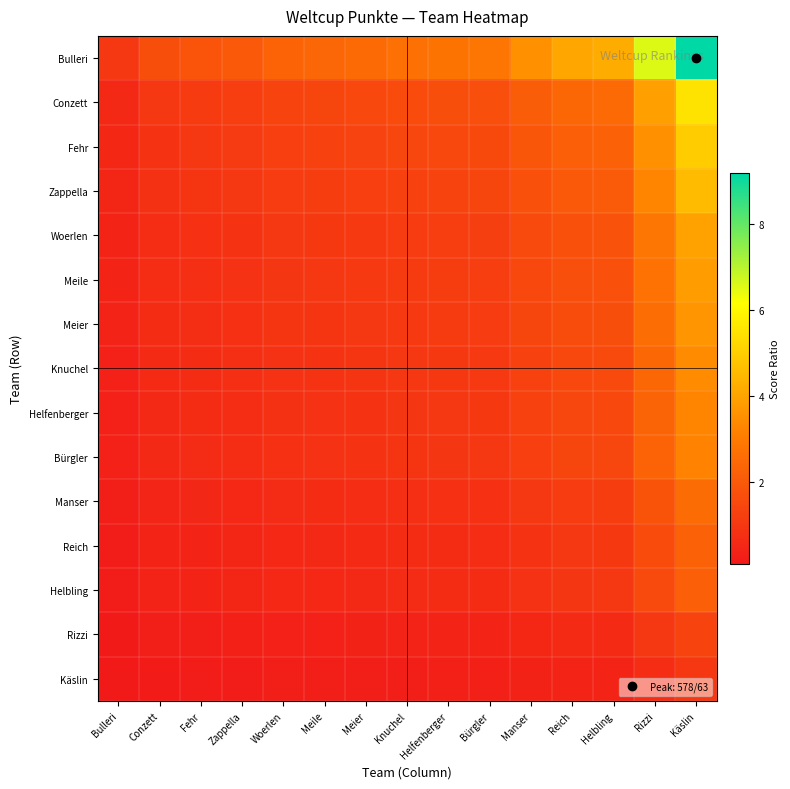

Reading left to right, list all the values displayed in this chart.

Bulleri: Bulleri=1.0	Conzett=1.7	Fehr=1.9	Zappella=2.0	Woerlen=2.3	Meile=2.4	Meier=2.5	Knuchel=2.7	Helfenberger=2.8	Bürgler=2.8	Manser=3.6	Reich=4.1	Helbling=4.2	Rizzi=6.6	Käslin=9.2
Conzett: Bulleri=0.6	Conzett=1.0	Fehr=1.1	Zappella=1.2	Woerlen=1.4	Meile=1.4	Meier=1.5	Knuchel=1.6	Helfenberger=1.7	Bürgler=1.7	Manser=2.1	Reich=2.4	Helbling=2.5	Rizzi=3.9	Käslin=5.5
Fehr: Bulleri=0.5	Conzett=0.9	Fehr=1.0	Zappella=1.1	Woerlen=1.2	Meile=1.3	Meier=1.4	Knuchel=1.5	Helfenberger=1.5	Bürgler=1.5	Manser=1.9	Reich=2.2	Helbling=2.3	Rizzi=3.5	Käslin=5.0
Zappella: Bulleri=0.5	Conzett=0.8	Fehr=0.9	Zappella=1.0	Woerlen=1.1	Meile=1.2	Meier=1.2	Knuchel=1.3	Helfenberger=1.4	Bürgler=1.4	Manser=1.8	Reich=2.0	Helbling=2.1	Rizzi=3.3	Käslin=4.6
Woerlen: Bulleri=0.4	Conzett=0.7	Fehr=0.8	Zappella=0.9	Woerlen=1.0	Meile=1.0	Meier=1.1	Knuchel=1.2	Helfenberger=1.2	Bürgler=1.2	Manser=1.5	Reich=1.8	Helbling=1.8	Rizzi=2.8	Käslin=4.0
Meile: Bulleri=0.4	Conzett=0.7	Fehr=0.8	Zappella=0.8	Woerlen=1.0	Meile=1.0	Meier=1.1	Knuchel=1.1	Helfenberger=1.2	Bürgler=1.2	Manser=1.5	Reich=1.7	Helbling=1.8	Rizzi=2.8	Käslin=3.9
Meier: Bulleri=0.4	Conzett=0.7	Fehr=0.7	Zappella=0.8	Woerlen=0.9	Meile=1.0	Meier=1.0	Knuchel=1.1	Helfenberger=1.1	Bürgler=1.1	Manser=1.4	Reich=1.6	Helbling=1.7	Rizzi=2.6	Käslin=3.7
Knuchel: Bulleri=0.4	Conzett=0.6	Fehr=0.7	Zappella=0.7	Woerlen=0.9	Meile=0.9	Meier=0.9	Knuchel=1.0	Helfenberger=1.0	Bürgler=1.1	Manser=1.3	Reich=1.5	Helbling=1.6	Rizzi=2.4	Käslin=3.4
Helfenberger: Bulleri=0.4	Conzett=0.6	Fehr=0.7	Zappella=0.7	Woerlen=0.8	Meile=0.9	Meier=0.9	Knuchel=1.0	Helfenberger=1.0	Bürgler=1.0	Manser=1.3	Reich=1.5	Helbling=1.5	Rizzi=2.4	Käslin=3.3
Bürgler: Bulleri=0.4	Conzett=0.6	Fehr=0.7	Zappella=0.7	Woerlen=0.8	Meile=0.8	Meier=0.9	Knuchel=0.9	Helfenberger=1.0	Bürgler=1.0	Manser=1.3	Reich=1.4	Helbling=1.5	Rizzi=2.3	Käslin=3.2
Manser: Bulleri=0.3	Conzett=0.5	Fehr=0.5	Zappella=0.6	Woerlen=0.6	Meile=0.7	Meier=0.7	Knuchel=0.8	Helfenberger=0.8	Bürgler=0.8	Manser=1.0	Reich=1.1	Helbling=1.2	Rizzi=1.8	Käslin=2.6
Reich: Bulleri=0.2	Conzett=0.4	Fehr=0.5	Zappella=0.5	Woerlen=0.6	Meile=0.6	Meier=0.6	Knuchel=0.7	Helfenberger=0.7	Bürgler=0.7	Manser=0.9	Reich=1.0	Helbling=1.0	Rizzi=1.6	Käslin=2.3
Helbling: Bulleri=0.2	Conzett=0.4	Fehr=0.4	Zappella=0.5	Woerlen=0.6	Meile=0.6	Meier=0.6	Knuchel=0.6	Helfenberger=0.7	Bürgler=0.7	Manser=0.9	Reich=1.0	Helbling=1.0	Rizzi=1.6	Käslin=2.2
Rizzi: Bulleri=0.2	Conzett=0.3	Fehr=0.3	Zappella=0.3	Woerlen=0.4	Meile=0.4	Meier=0.4	Knuchel=0.4	Helfenberger=0.4	Bürgler=0.4	Manser=0.5	Reich=0.6	Helbling=0.6	Rizzi=1.0	Käslin=1.4
Käslin: Bulleri=0.1	Conzett=0.2	Fehr=0.2	Zappella=0.2	Woerlen=0.3	Meile=0.3	Meier=0.3	Knuchel=0.3	Helfenberger=0.3	Bürgler=0.3	Manser=0.4	Reich=0.4	Helbling=0.5	Rizzi=0.7	Käslin=1.0